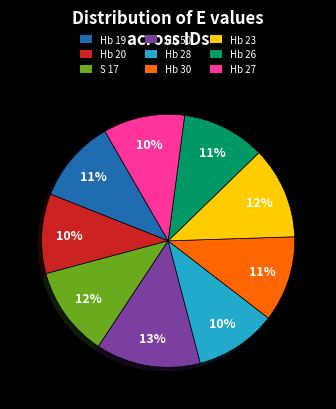

How many segments does this pie chart have?

9